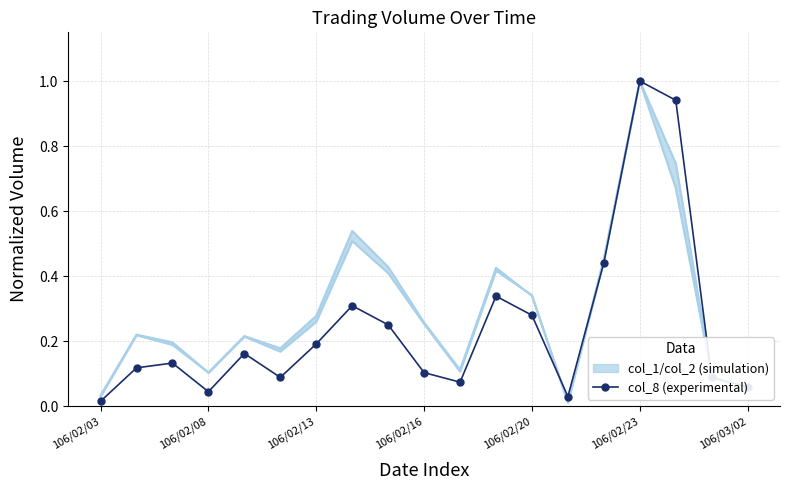

True or false: the data shows 0.1 at 106/03/02.

True